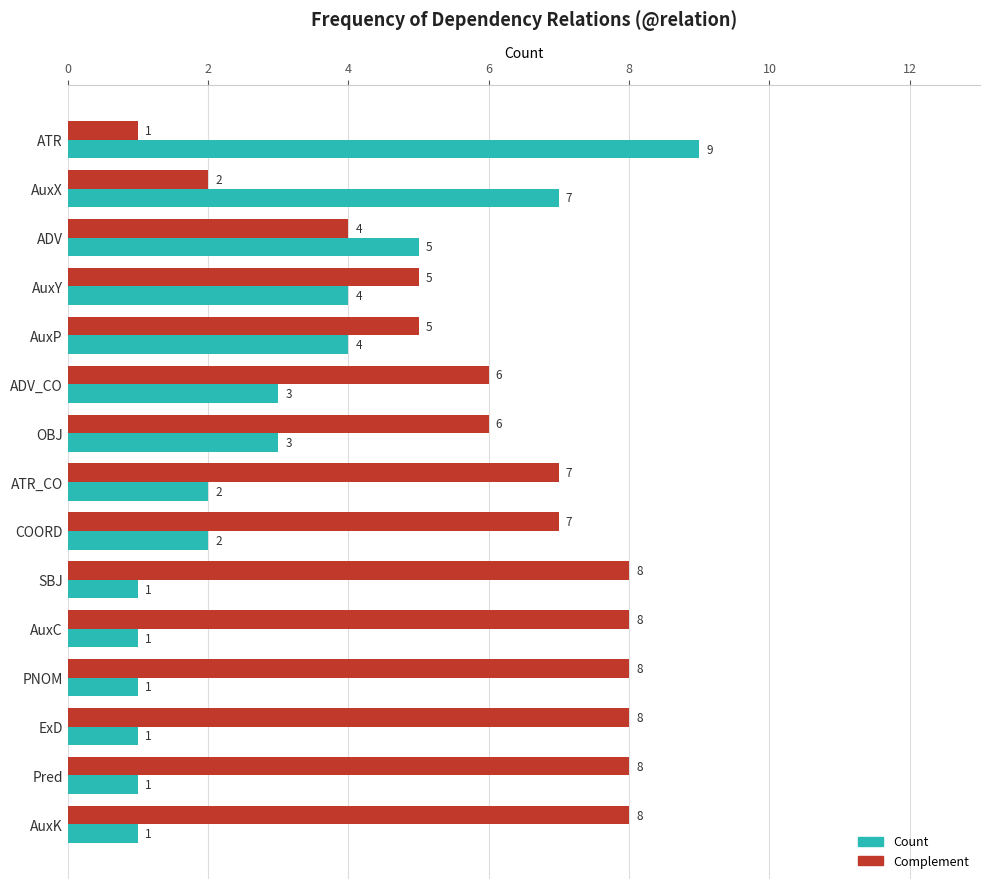

What is the highest value of the Count series?

9